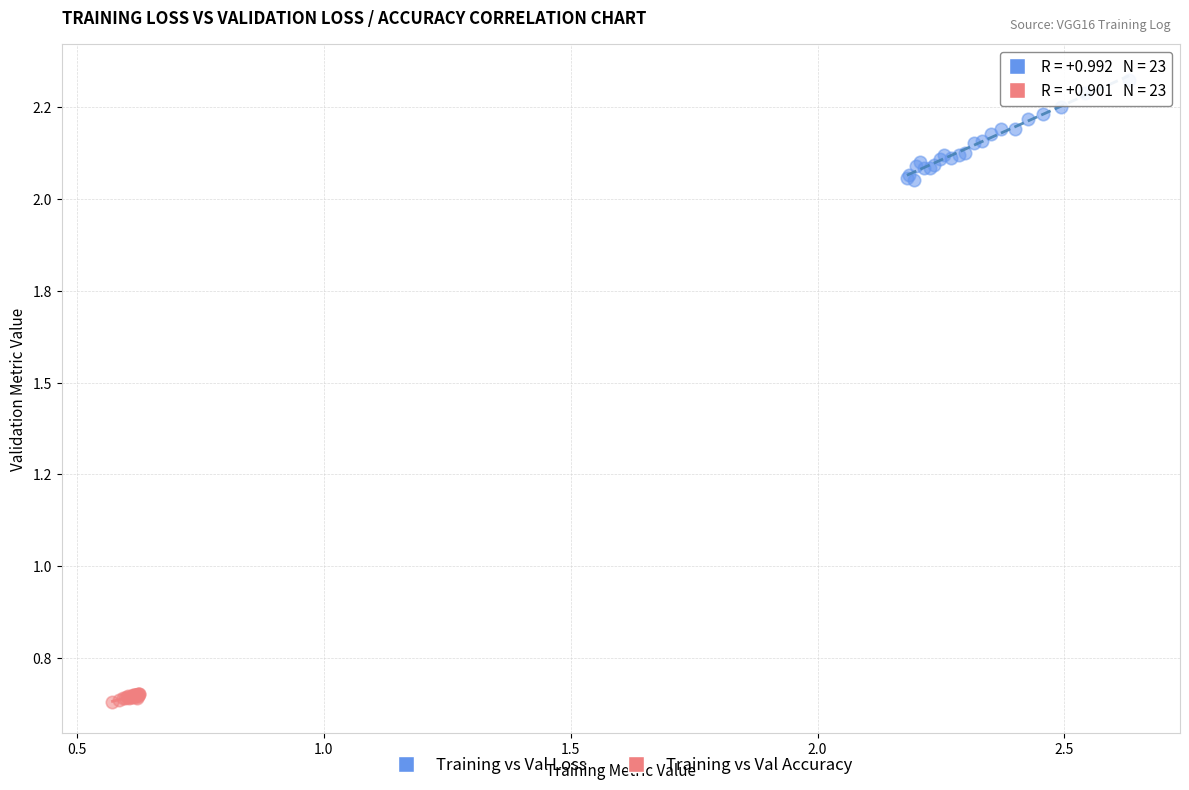

Which series has the widest spread of Y values?

Training vs Val Loss